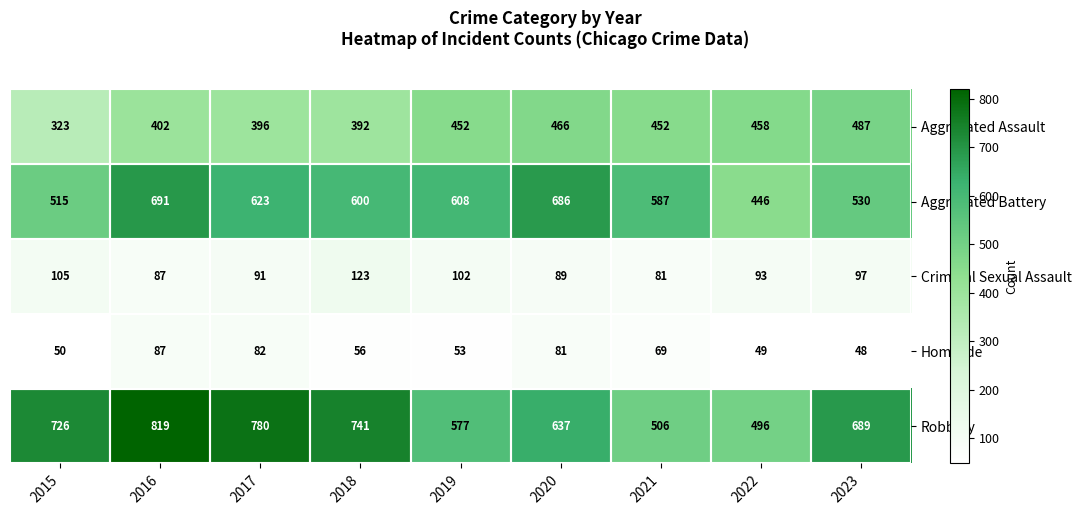

At 2017, list the series in order from largest to smallest.

Robbery, Aggravated Battery, Aggravated Assault, Criminal Sexual Assault, Homicide